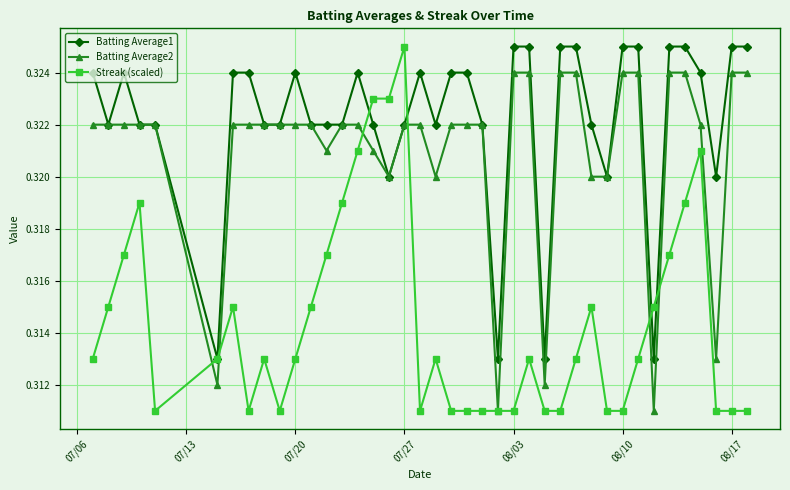

True or false: Batting Average1 has more than 2 interior local peaks.

True